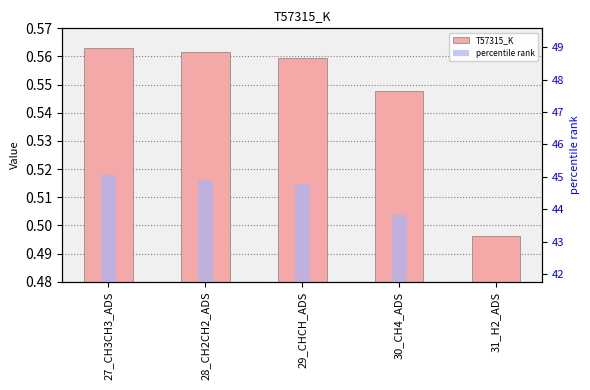

How many data points in percentile rank are less than 44?

2